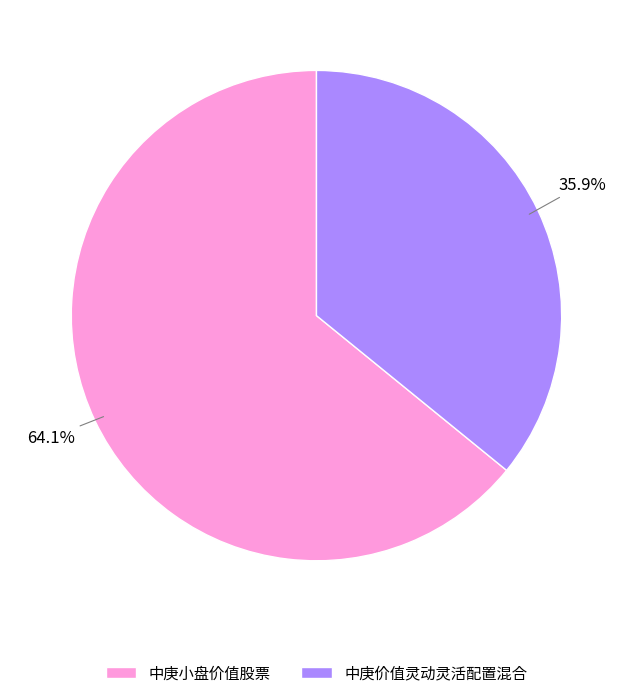

Which slice is the largest?

中庚小盘价值股票